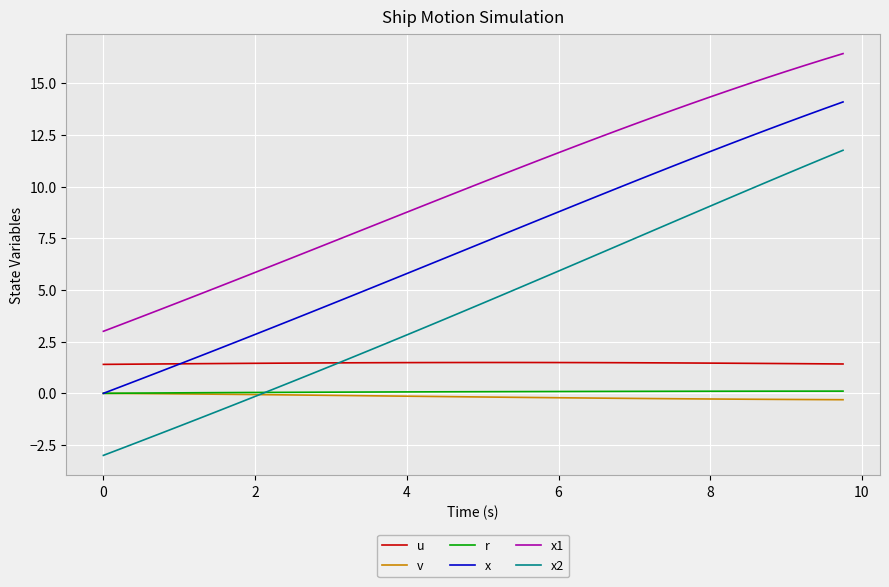

How many intersections are there between u and x2?

1